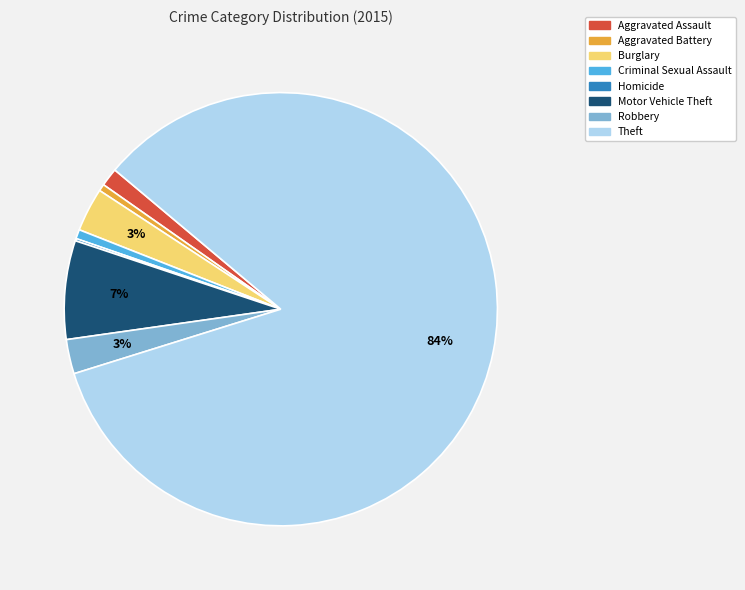

Does any single category account for the majority?

Yes